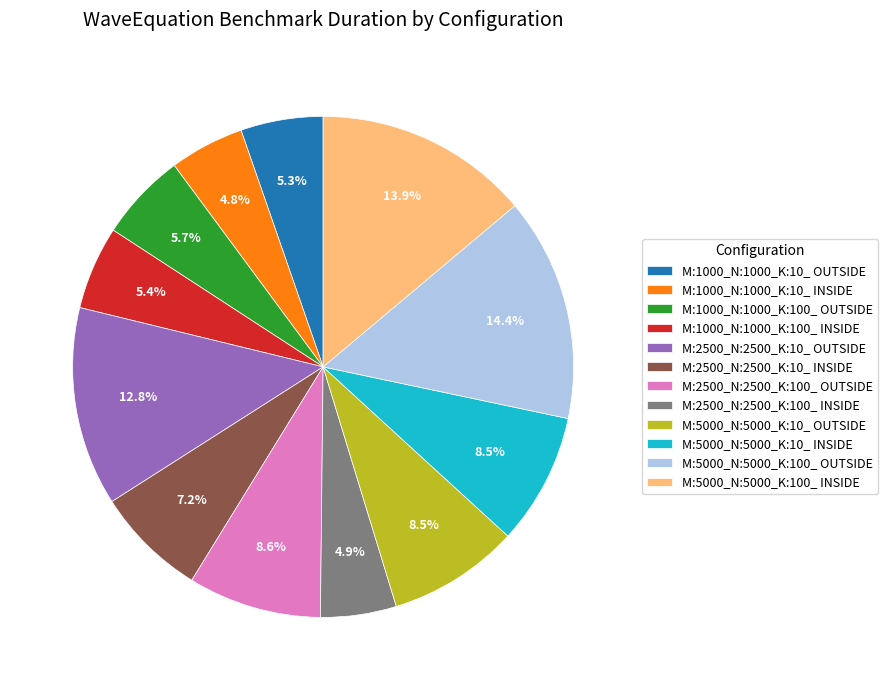

To the nearest percent, what is the combined percentage of M:1000_N:1000_K:10_ OUTSIDE and M:5000_N:5000_K:10_ OUTSIDE?

14%